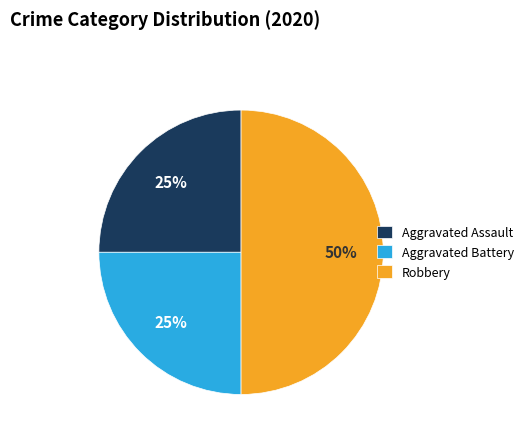

How many segments does this pie chart have?

3